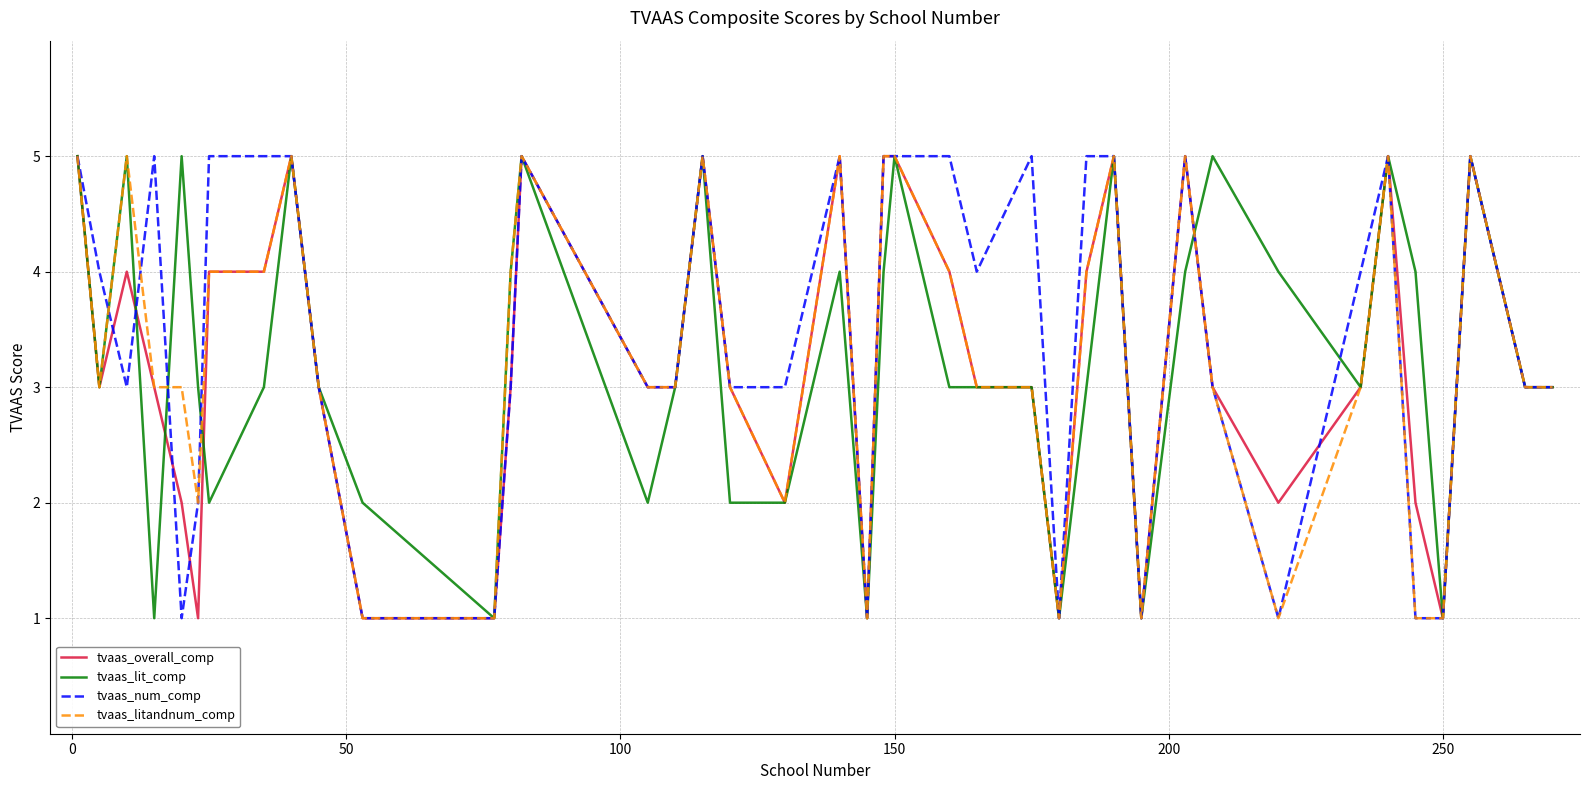

What is the highest value of the tvaas_litandnum_comp series?

5